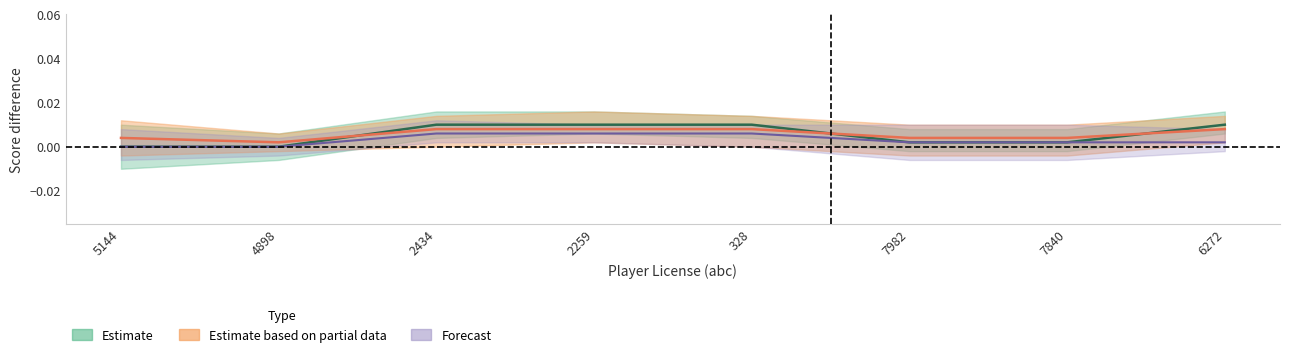

How many positive values are there?

6